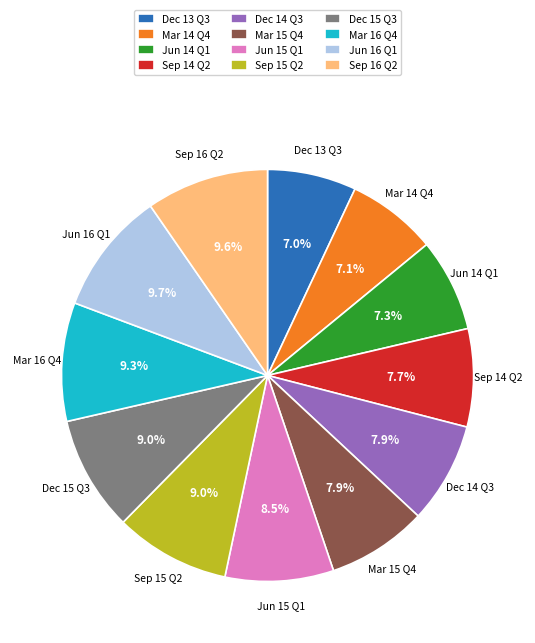

What percentage do Sep 14 Q2 and Sep 16 Q2 together represent?

17.3%